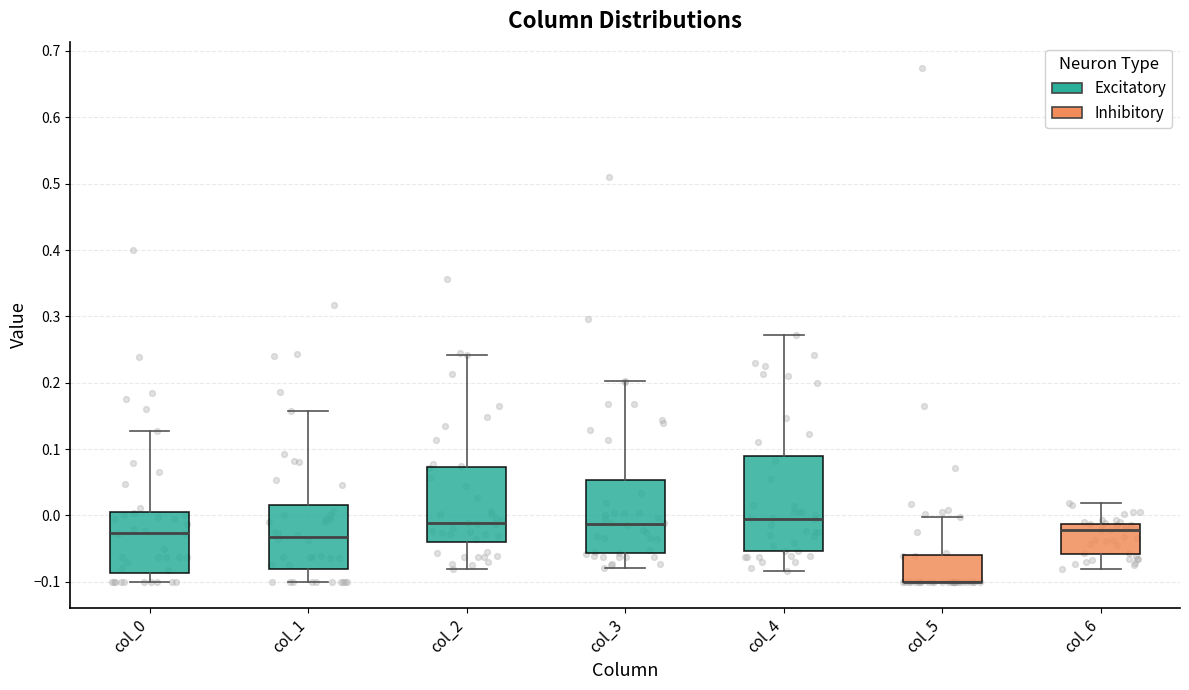

Reading left to right, transcribe this box plot: for each box, give where its median line is, the range the box spans, and where its two whiskers end, as read against the y-axis. The values are not printed on the chart, so give them approximately, as read against the axis.

col_0: median -0.03, box -0.09 to 0.01, whiskers -0.10 to 0.13
col_1: median -0.03, box -0.08 to 0.02, whiskers -0.10 to 0.16
col_2: median -0.01, box -0.04 to 0.07, whiskers -0.08 to 0.24
col_3: median -0.01, box -0.06 to 0.05, whiskers -0.08 to 0.20
col_4: median 0.00, box -0.05 to 0.09, whiskers -0.08 to 0.27
col_5: median -0.10 (drawn on the box's lower edge), box -0.10 to -0.06, whiskers -0.10 to 0.00
col_6: median -0.02, box -0.06 to -0.01, whiskers -0.08 to 0.02